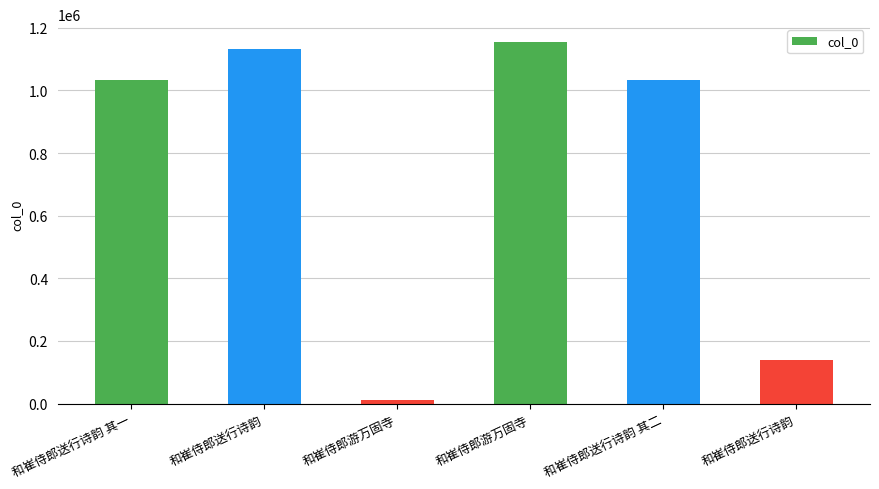

What is the sum of all values?

4507336